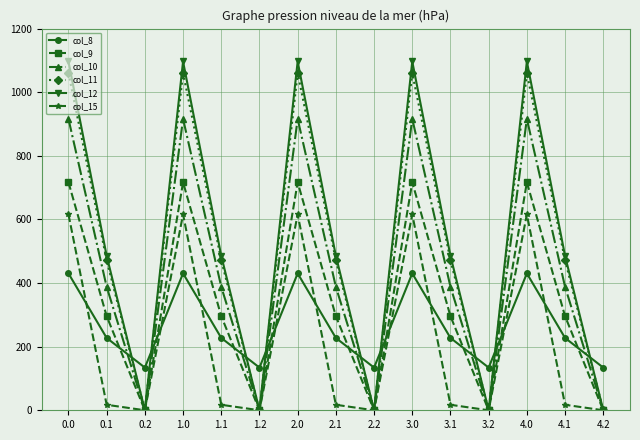

At how many categories does at least one series exceed 768?

5